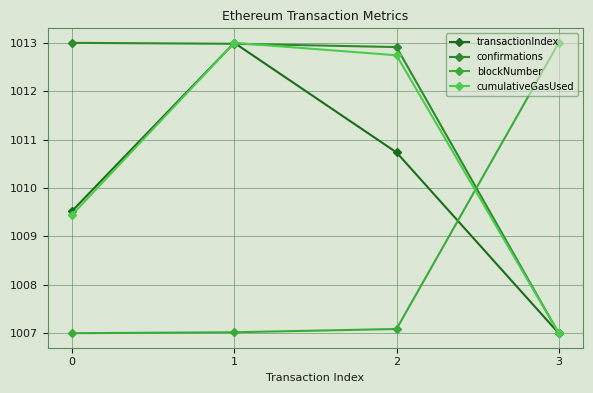

Which category has the lowest value in the cumulativeGasUsed series?

3